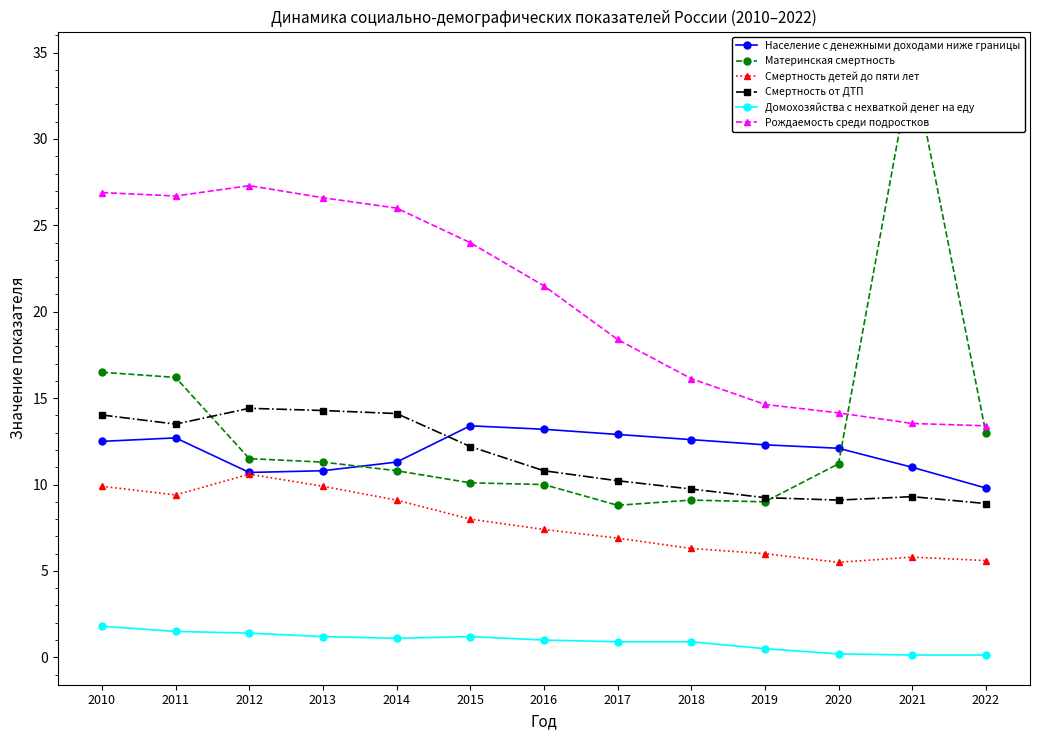

What is the maximum value for Домохозяйства с нехваткой денег на еду?

1.8